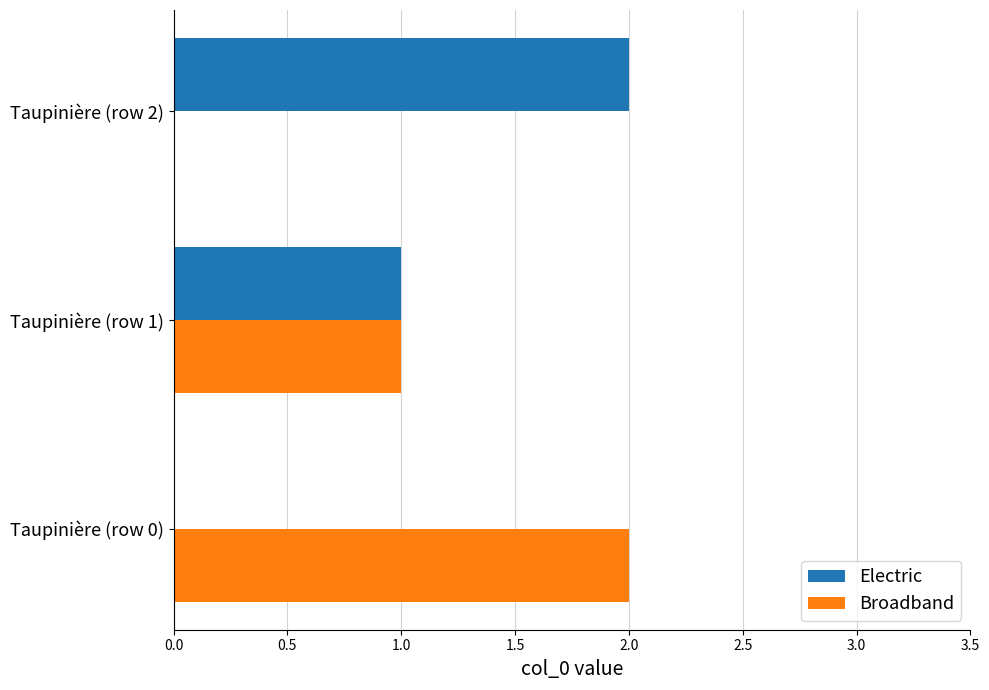

The value of Electric at Taupinière (row 2) is 1. True or false?

False